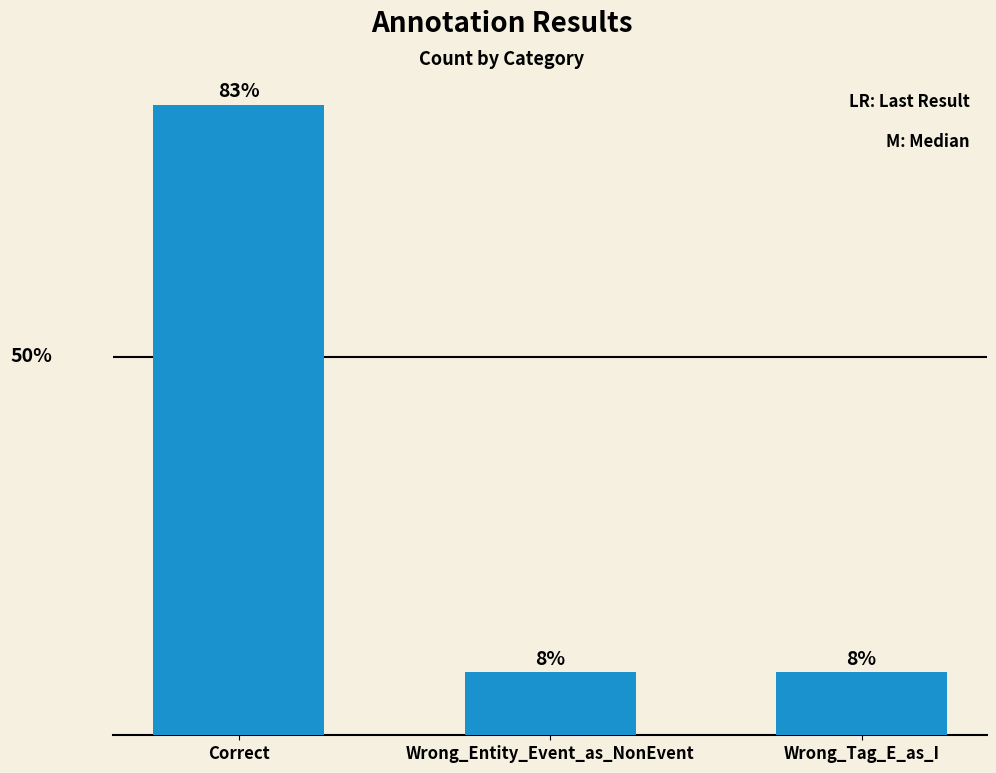

Are the bars horizontal?

No